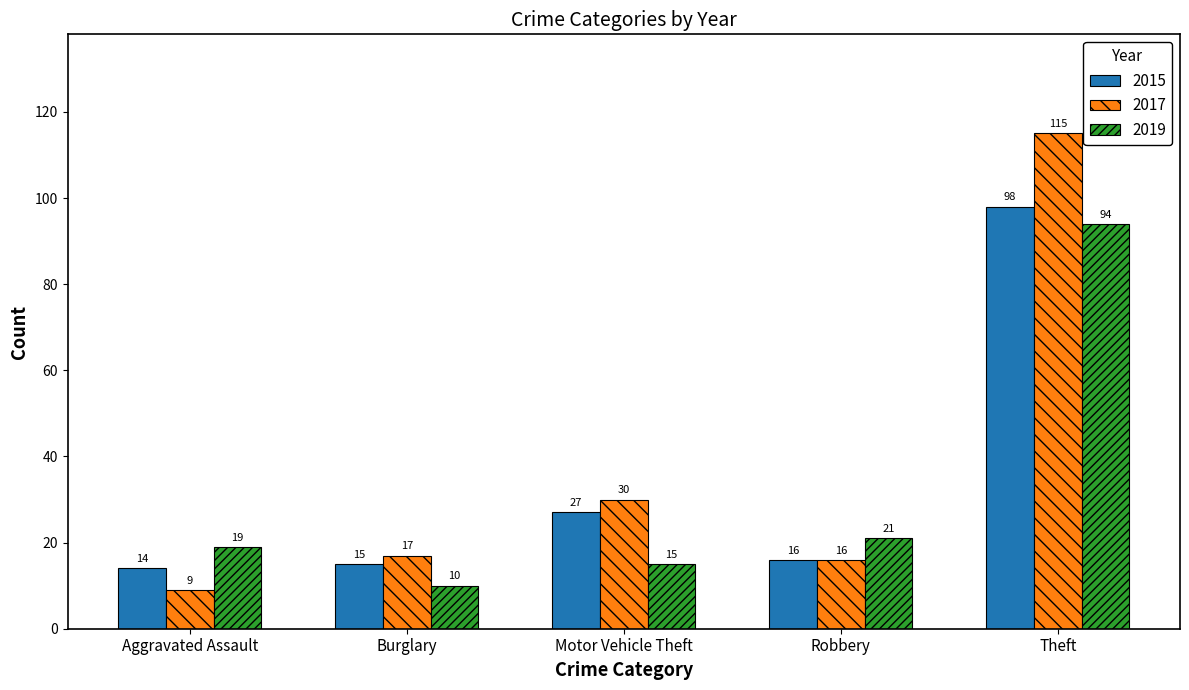

Read the 2015 value at Motor Vehicle Theft.

27